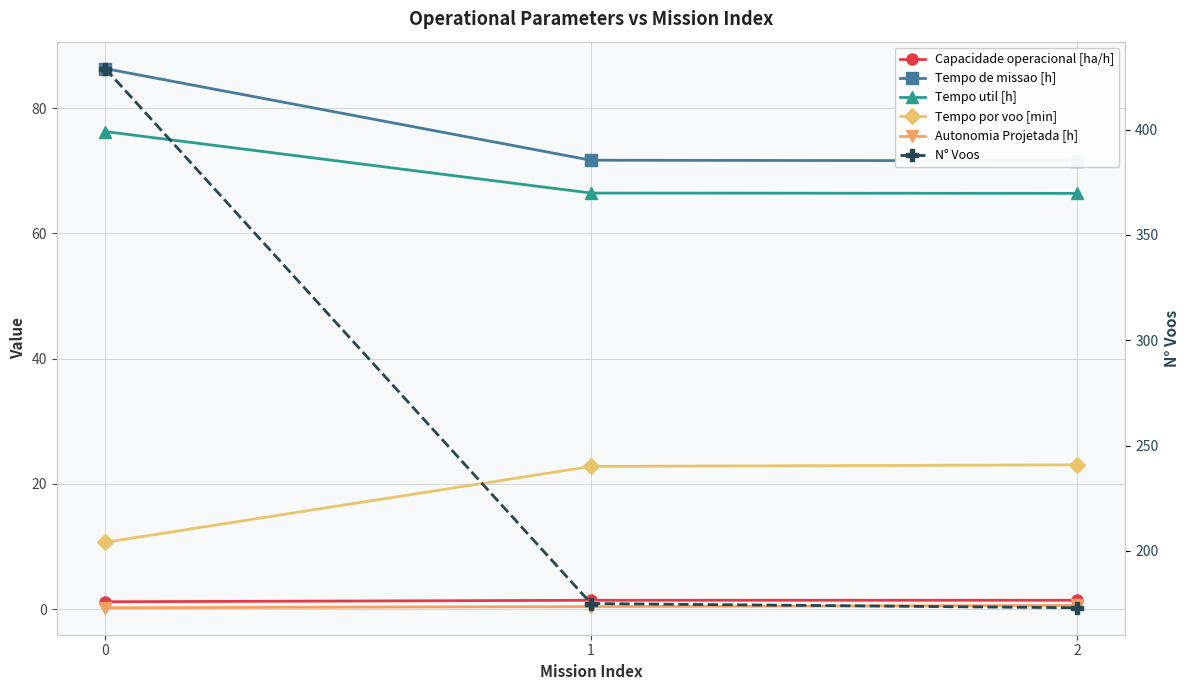

Which category has the lowest value in the N° Voos series?

2